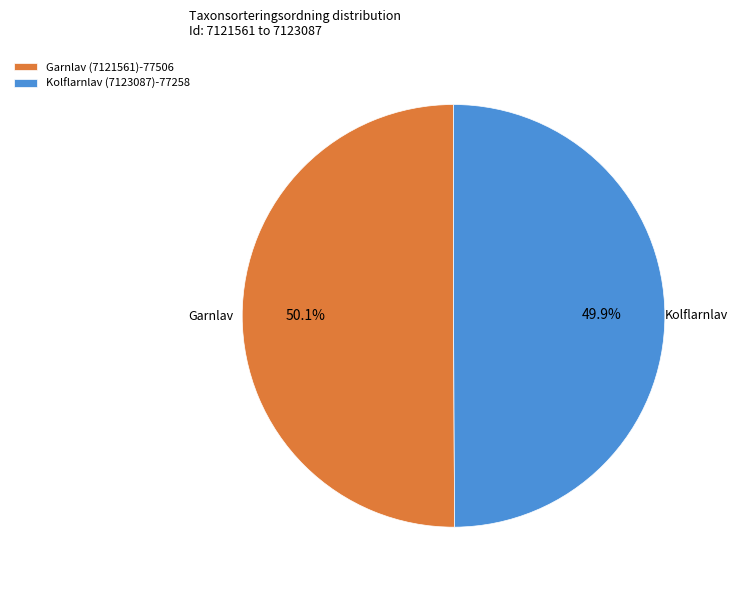

How much of the chart is everything except Garnlav (7121561)?

49.9%